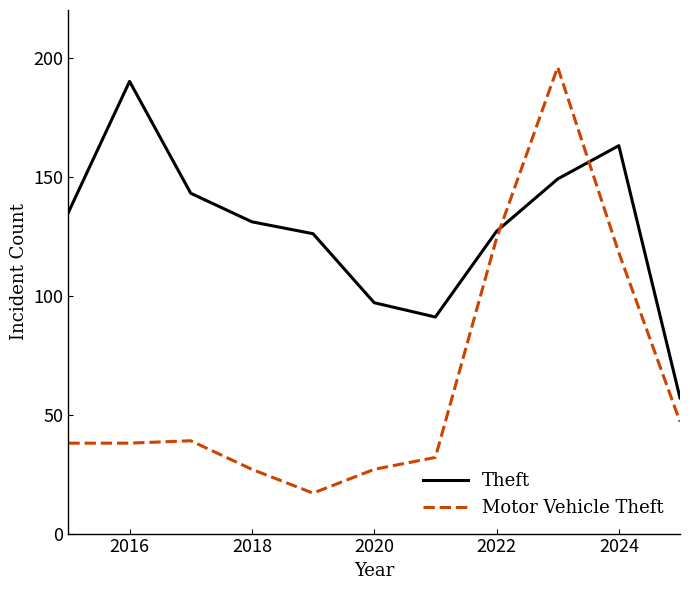

True or false: Theft and Motor Vehicle Theft intersect in this chart.

True